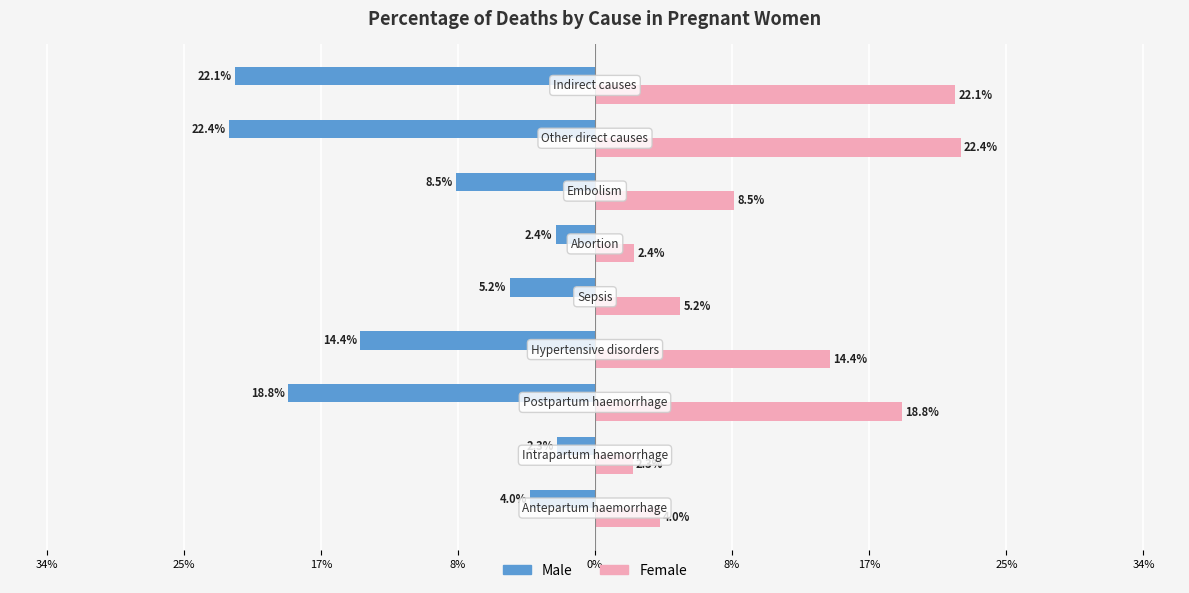

List the series in order of their peak value, lowest first.

Male, Female